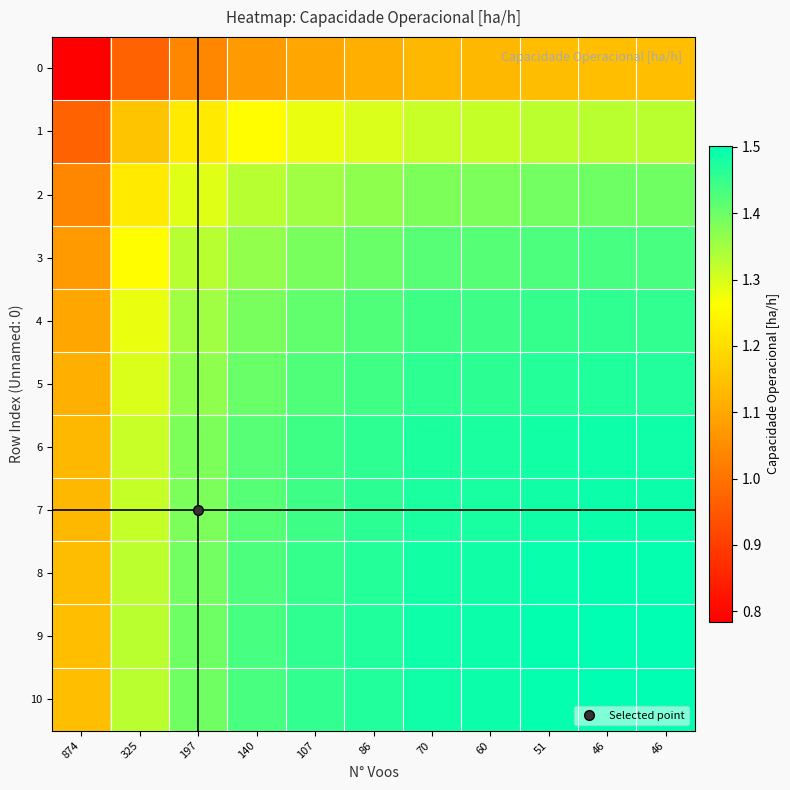

Reading left to right, extract all data points from this chart.

0: 874=0.8	325=1.0	197=1.0	140=1.1	107=1.1	86=1.1	70=1.1	60=1.1	51=1.1	46=1.1	46=1.1
1: 874=1.0	325=1.2	197=1.2	140=1.3	107=1.3	86=1.3	70=1.3	60=1.3	51=1.3	46=1.3	46=1.3
2: 874=1.0	325=1.2	197=1.3	140=1.3	107=1.4	86=1.4	70=1.4	60=1.4	51=1.4	46=1.4	46=1.4
3: 874=1.1	325=1.3	197=1.3	140=1.4	107=1.4	86=1.4	70=1.4	60=1.4	51=1.4	46=1.4	46=1.4
4: 874=1.1	325=1.3	197=1.4	140=1.4	107=1.4	86=1.4	70=1.4	60=1.4	51=1.5	46=1.5	46=1.5
5: 874=1.1	325=1.3	197=1.4	140=1.4	107=1.4	86=1.4	70=1.5	60=1.5	51=1.5	46=1.5	46=1.5
6: 874=1.1	325=1.3	197=1.4	140=1.4	107=1.4	86=1.5	70=1.5	60=1.5	51=1.5	46=1.5	46=1.5
7: 874=1.1	325=1.3	197=1.4	140=1.4	107=1.4	86=1.5	70=1.5	60=1.5	51=1.5	46=1.5	46=1.5
8: 874=1.1	325=1.3	197=1.4	140=1.4	107=1.5	86=1.5	70=1.5	60=1.5	51=1.5	46=1.5	46=1.5
9: 874=1.1	325=1.3	197=1.4	140=1.4	107=1.5	86=1.5	70=1.5	60=1.5	51=1.5	46=1.5	46=1.5
10: 874=1.1	325=1.3	197=1.4	140=1.4	107=1.5	86=1.5	70=1.5	60=1.5	51=1.5	46=1.5	46=1.5